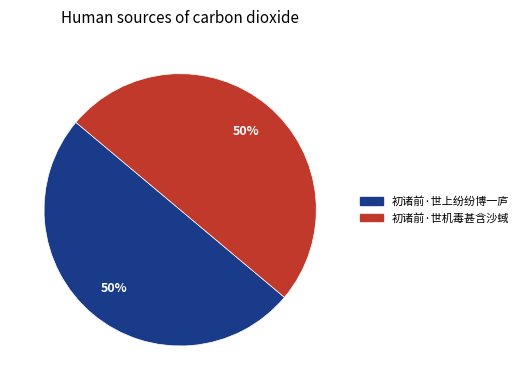

What is the ratio of the value at 初诸前·世机毒甚含沙蜮 to the value at 初诸前·世上纷纷博一庐?

1.0